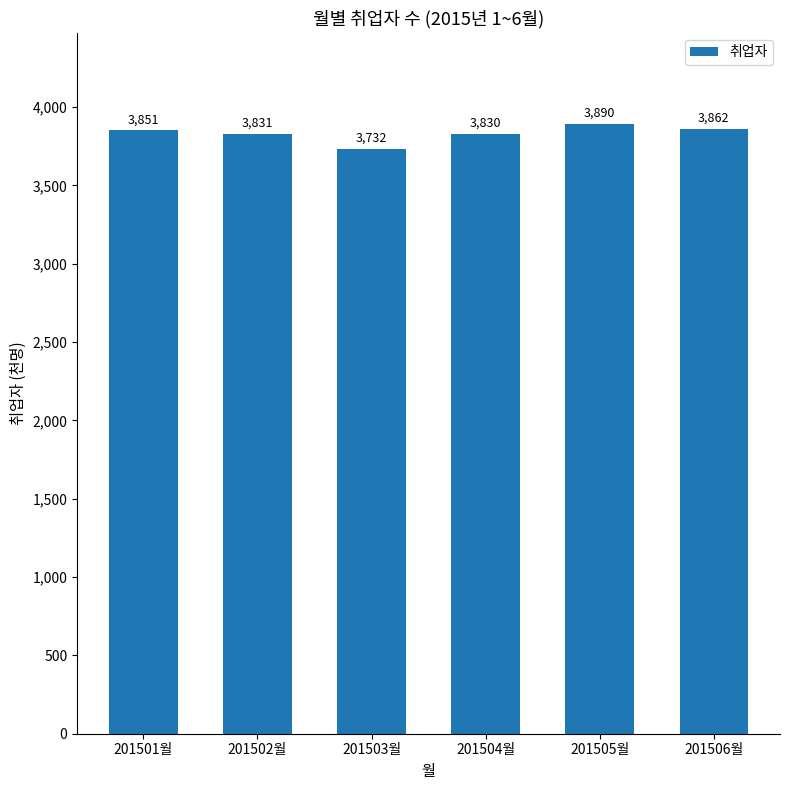

How many bars are there in total?

6